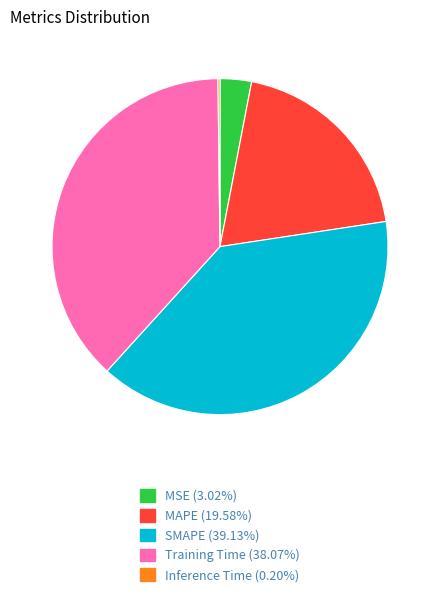

Which slice is the largest?

SMAPE